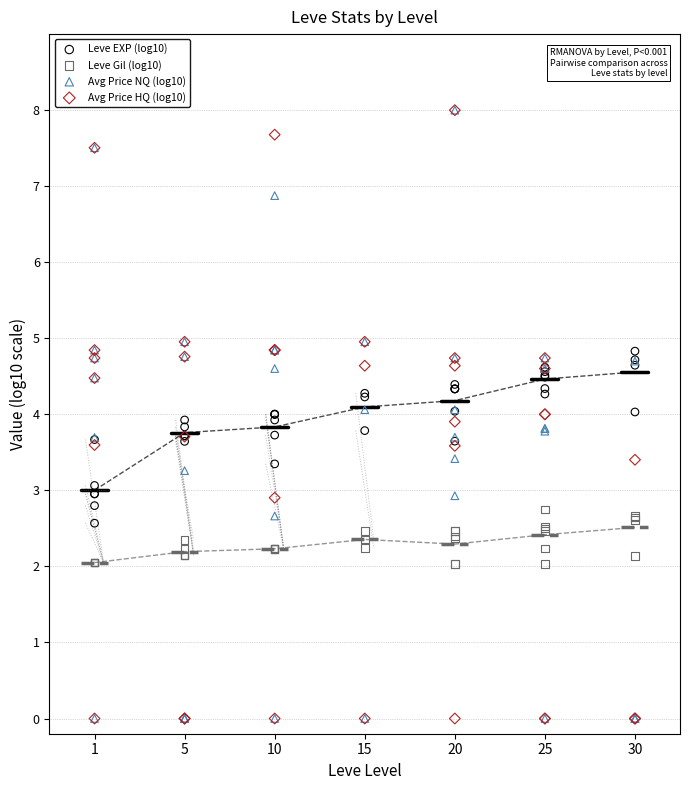

Which series contains the highest Y value?

Avg Price NQ (log10)